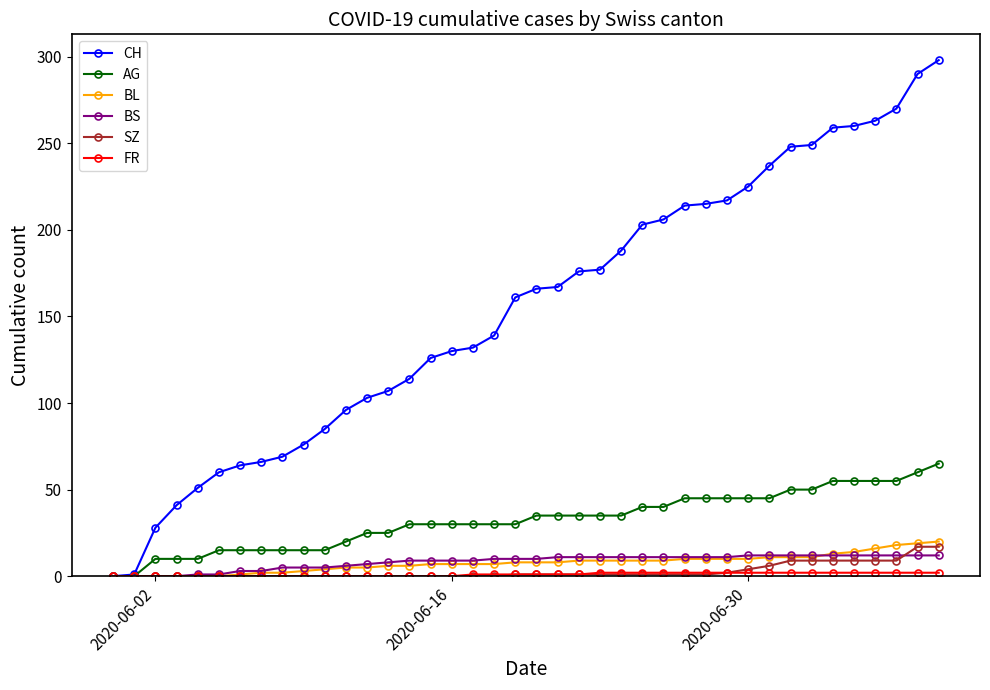

Which series has the largest range (max minus min)?

CH